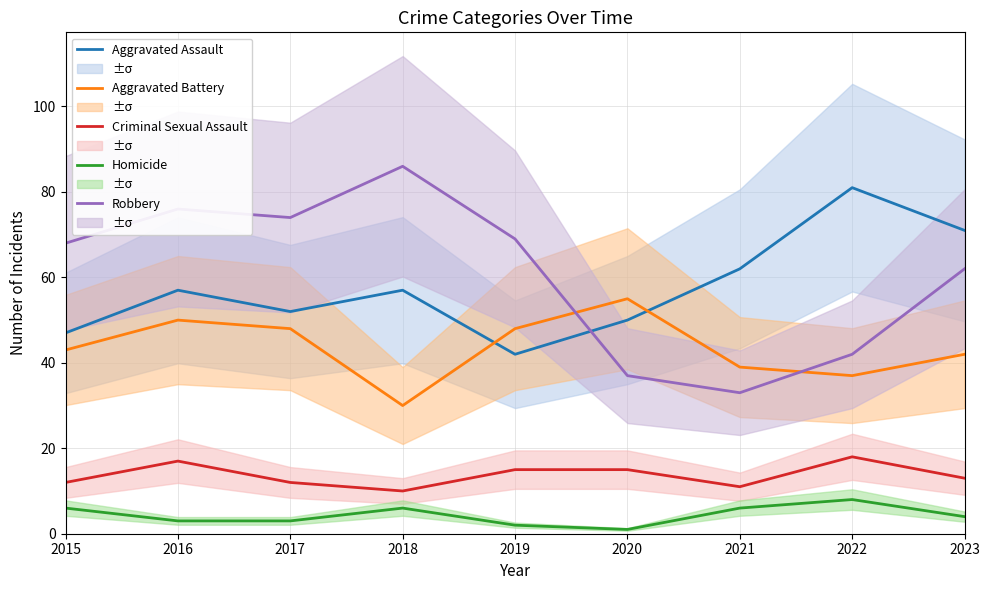

What is the value of the Aggravated Assault point at the 2nd from the left?

57